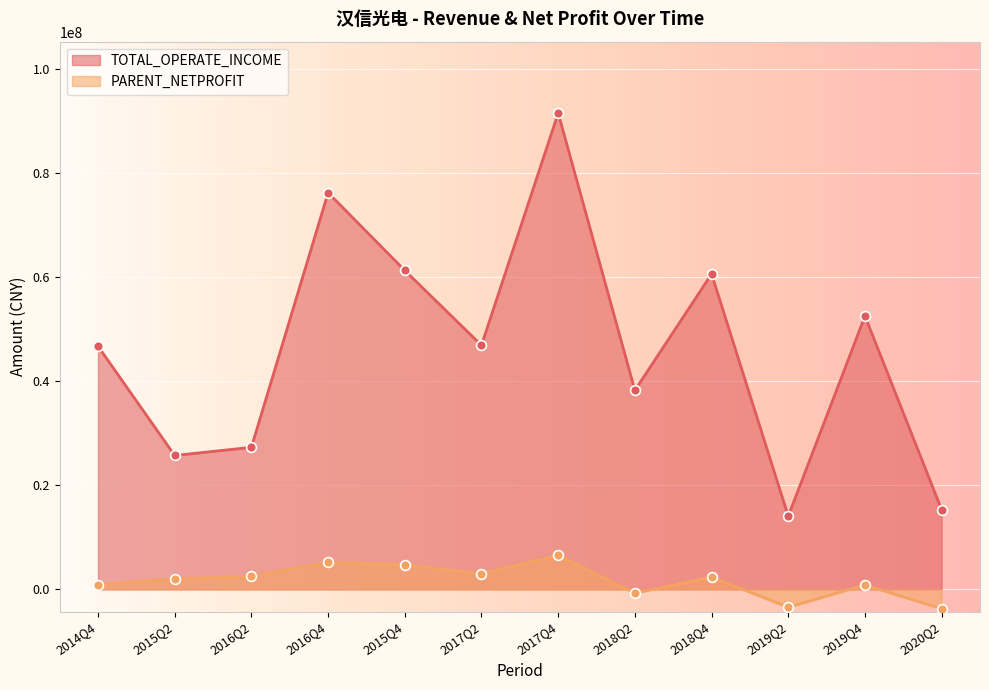

What are all the series names shown in the legend?

TOTAL_OPERATE_INCOME, PARENT_NETPROFIT